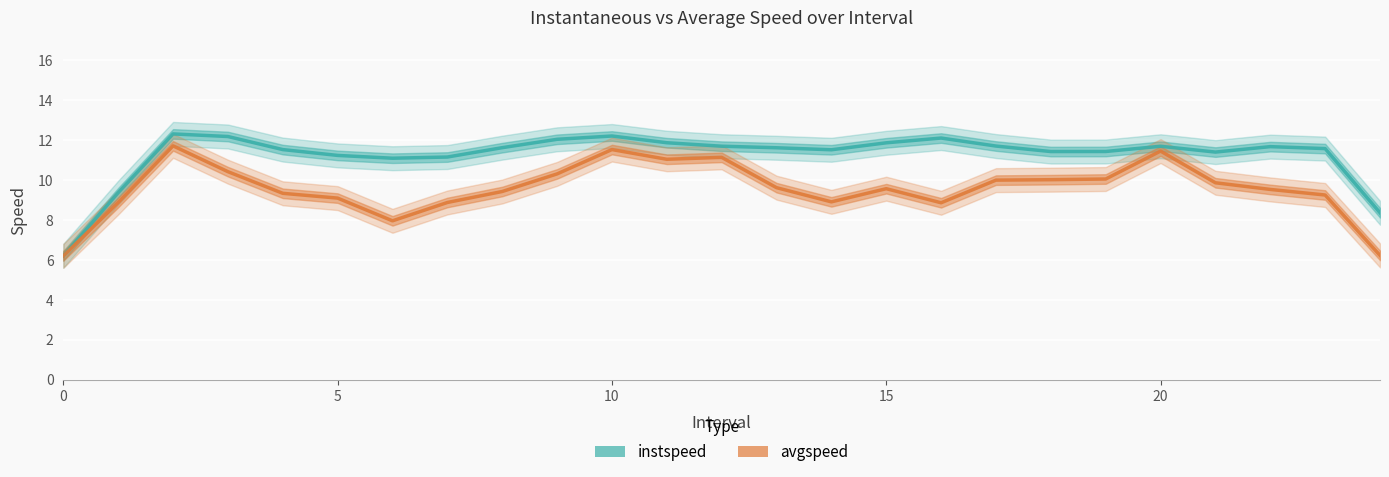

True or false: avgspeed and instspeed cross at least once.

False